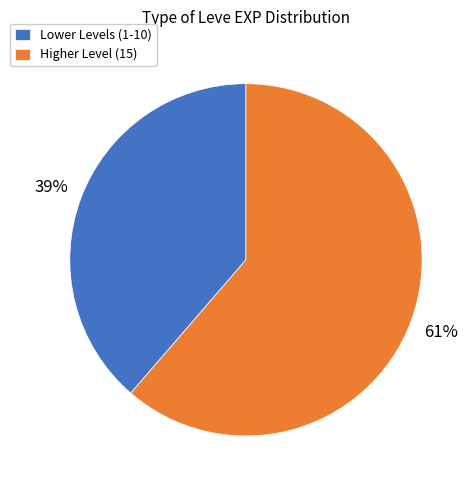

To the nearest percent, what portion does Higher Level (15) represent?

61%